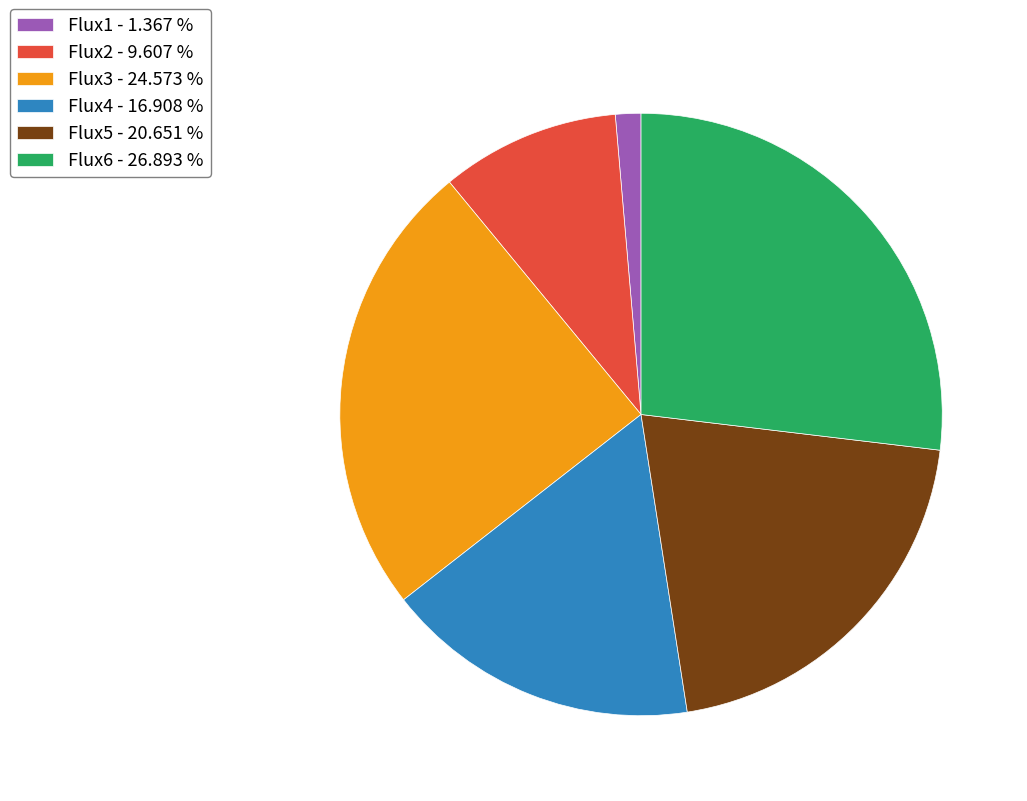

Is the sum of Flux4 - 16.908 % and Flux2 - 9.607 % greater than half?

No